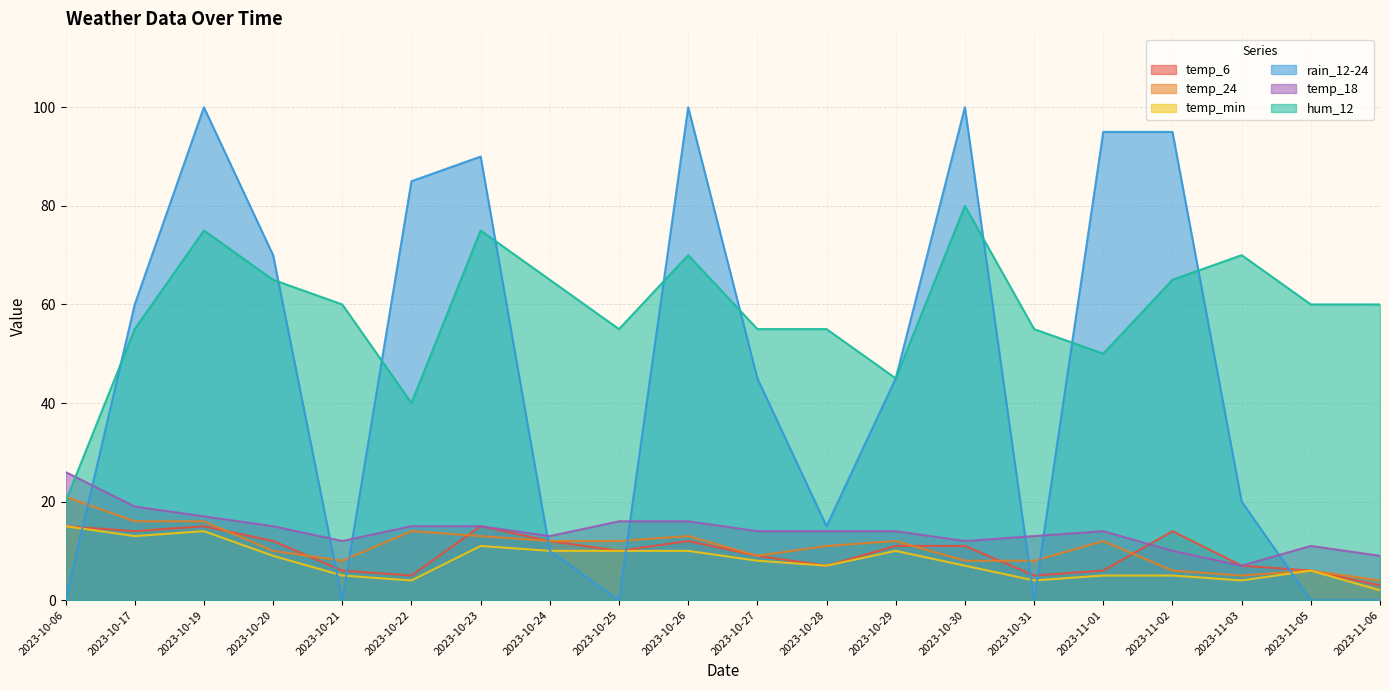

True or false: temp_24 has a value of 22 at 2023-10-23.

False